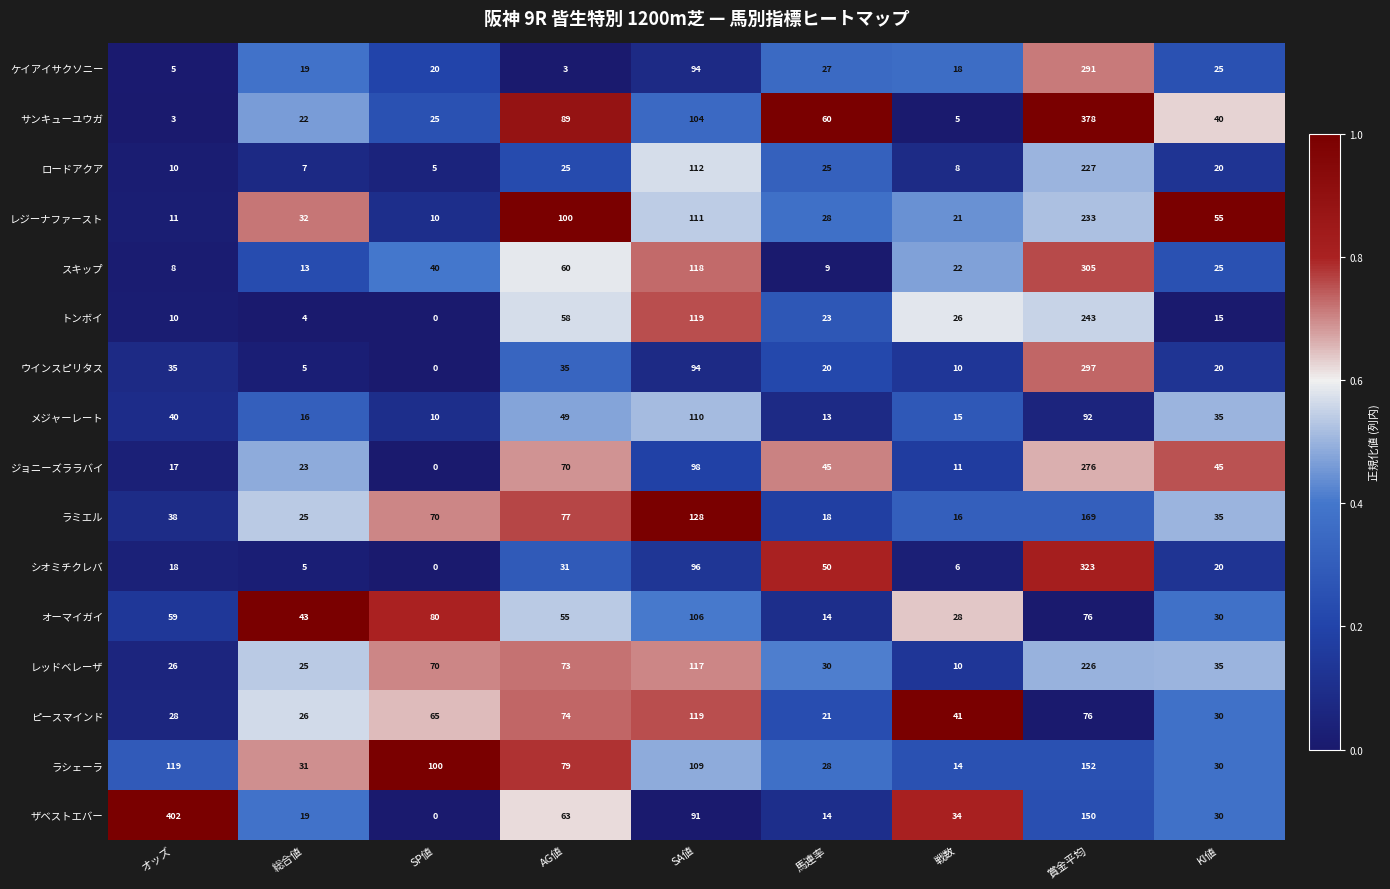

At which category is the sum across all series the highest?

賞金平均